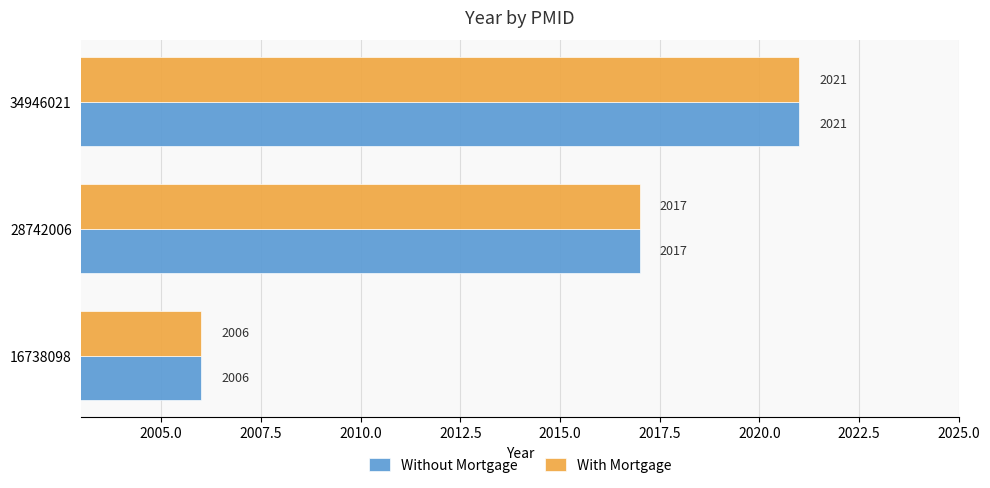

The value of Without Mortgage at 16738098 is 855. True or false?

False